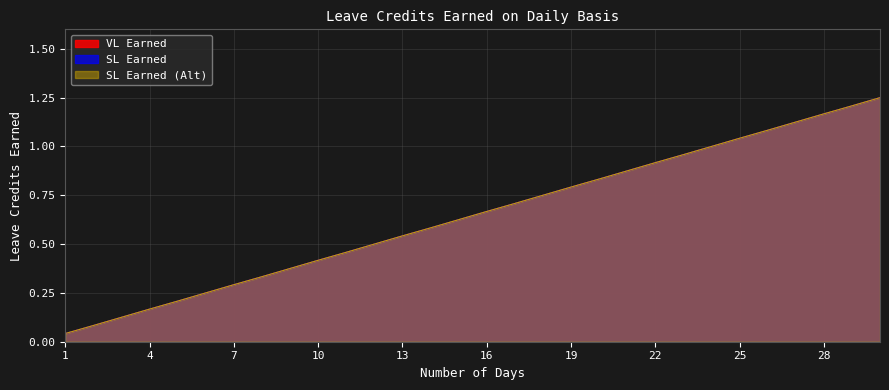

What is the sum of all SL Earned values?

19.4